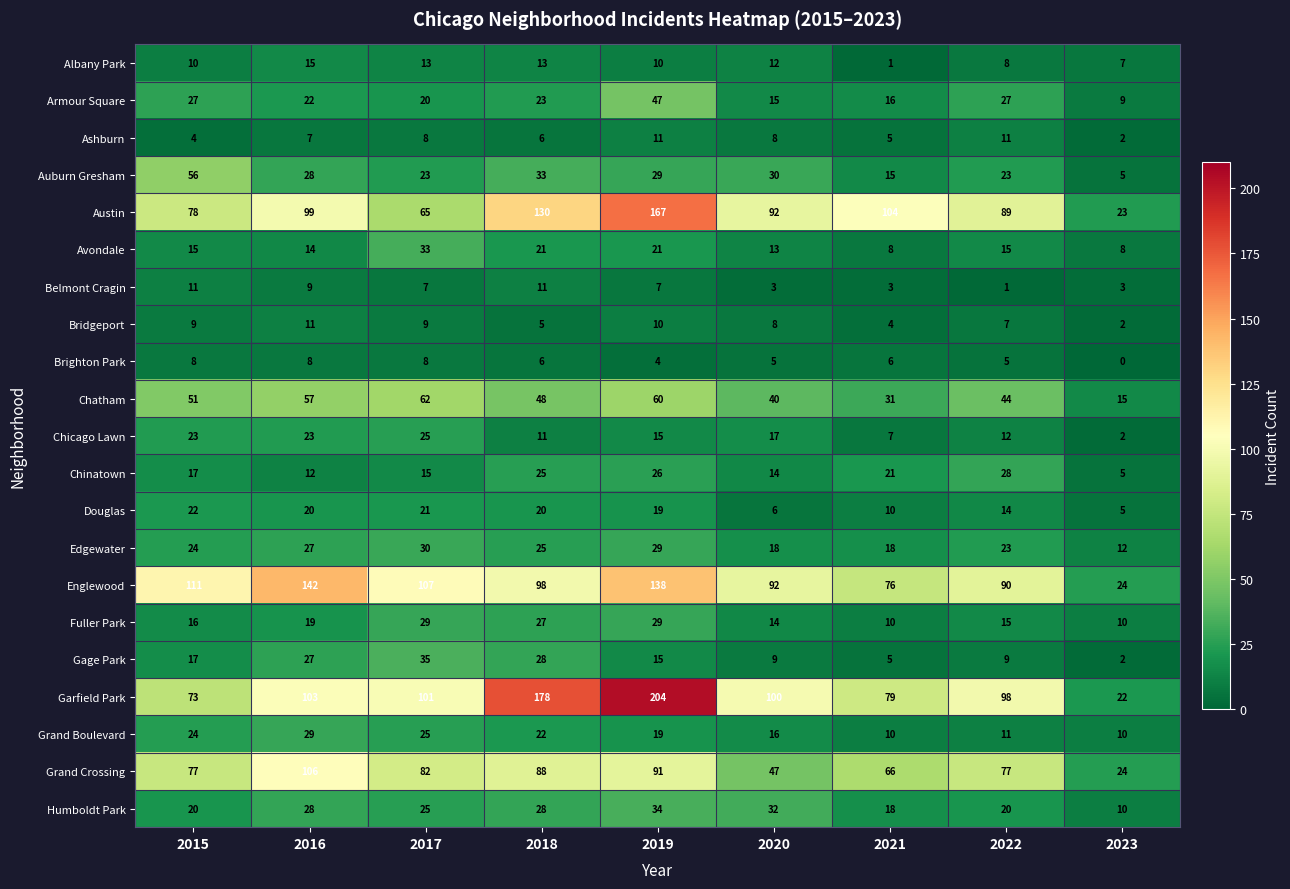

Is it true that Chicago Lawn equals 38 at 2017?

False